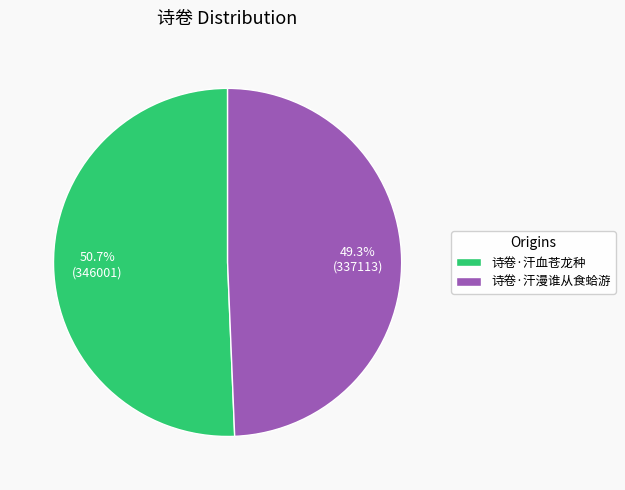

Do 诗卷·汗漫谁从食蛤游 and 诗卷·汗血苍龙种 together represent more than half of the pie?

Yes